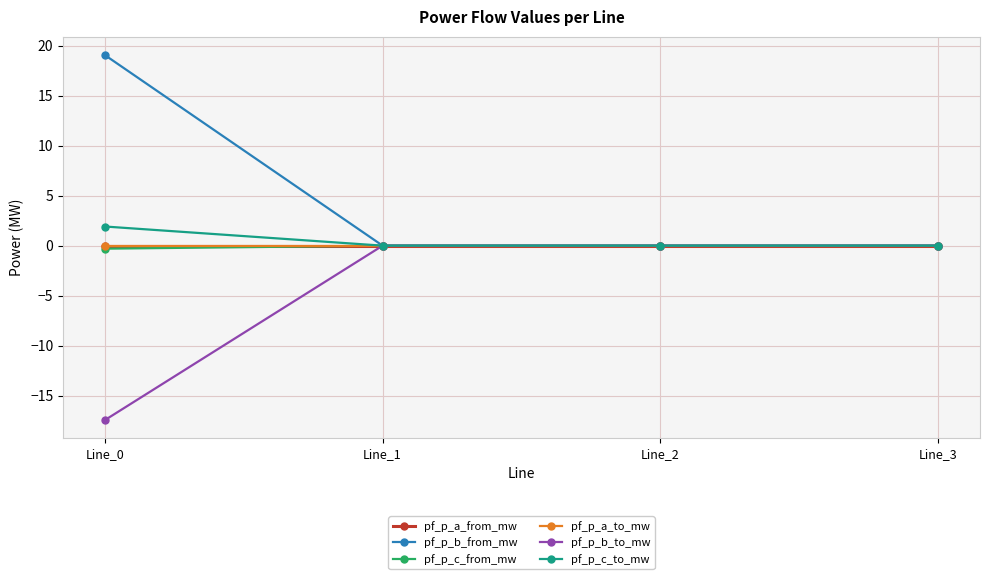

How many intersections are there between pf_p_c_to_mw and pf_p_a_to_mw?

2